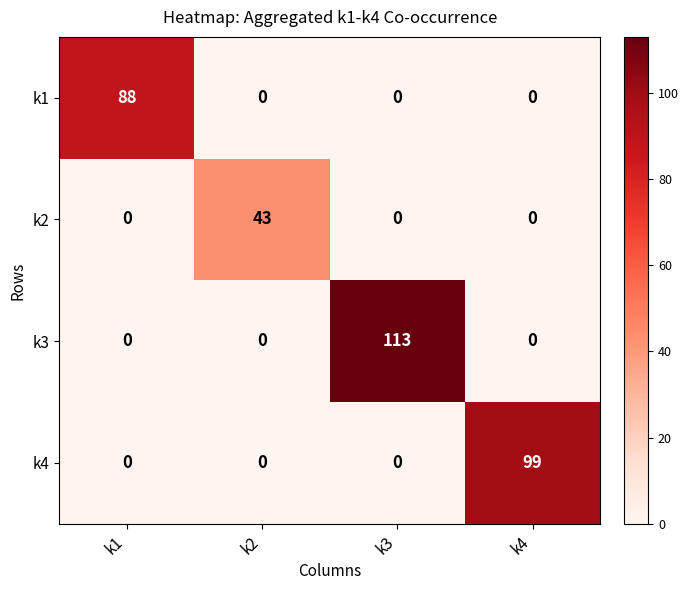

What is the difference between the highest and lowest values at k3?

113